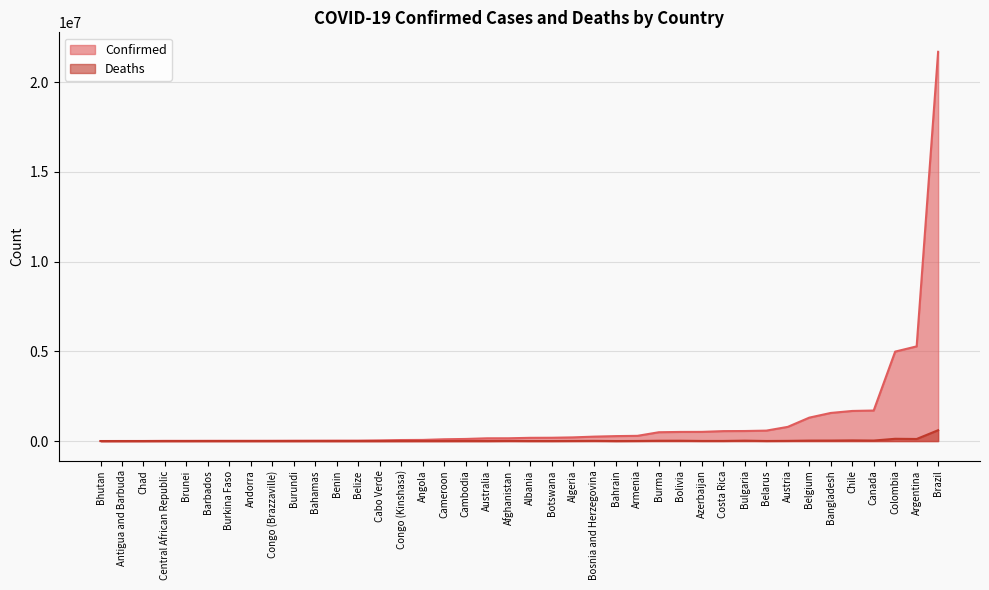

List the series in order of their overall mean, highest first.

Confirmed, Deaths